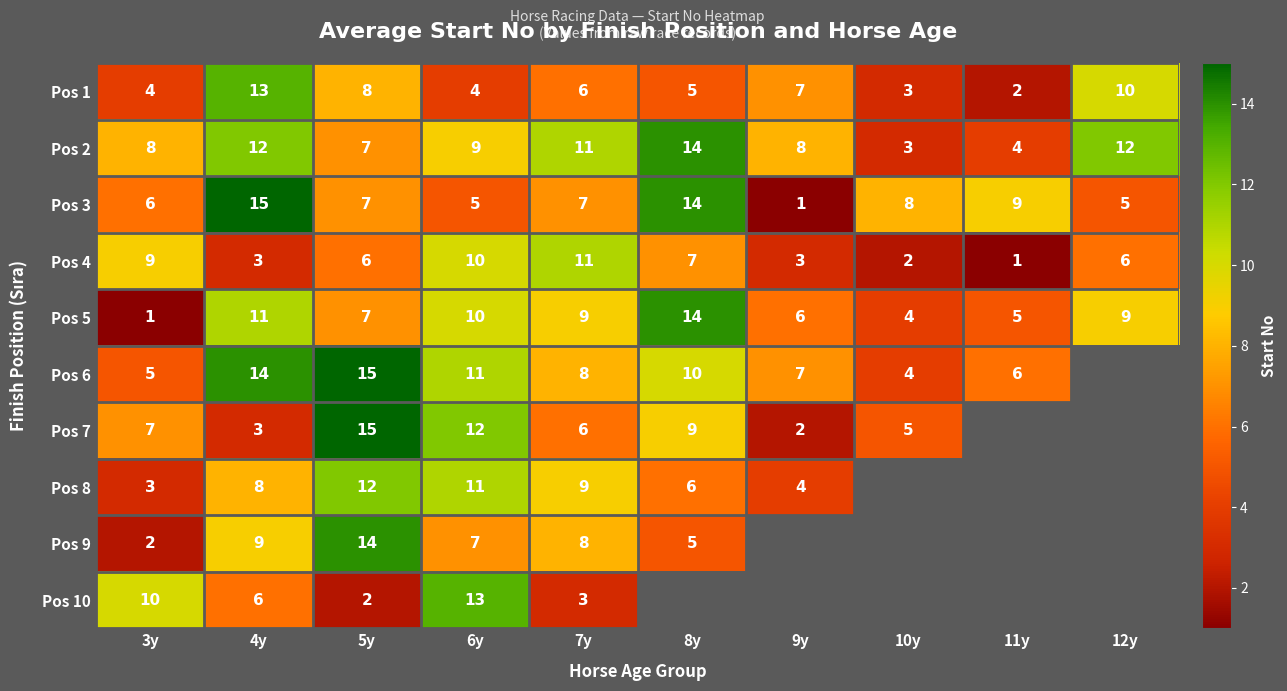

The value of Pos 6 at 10y is 4. True or false?

True